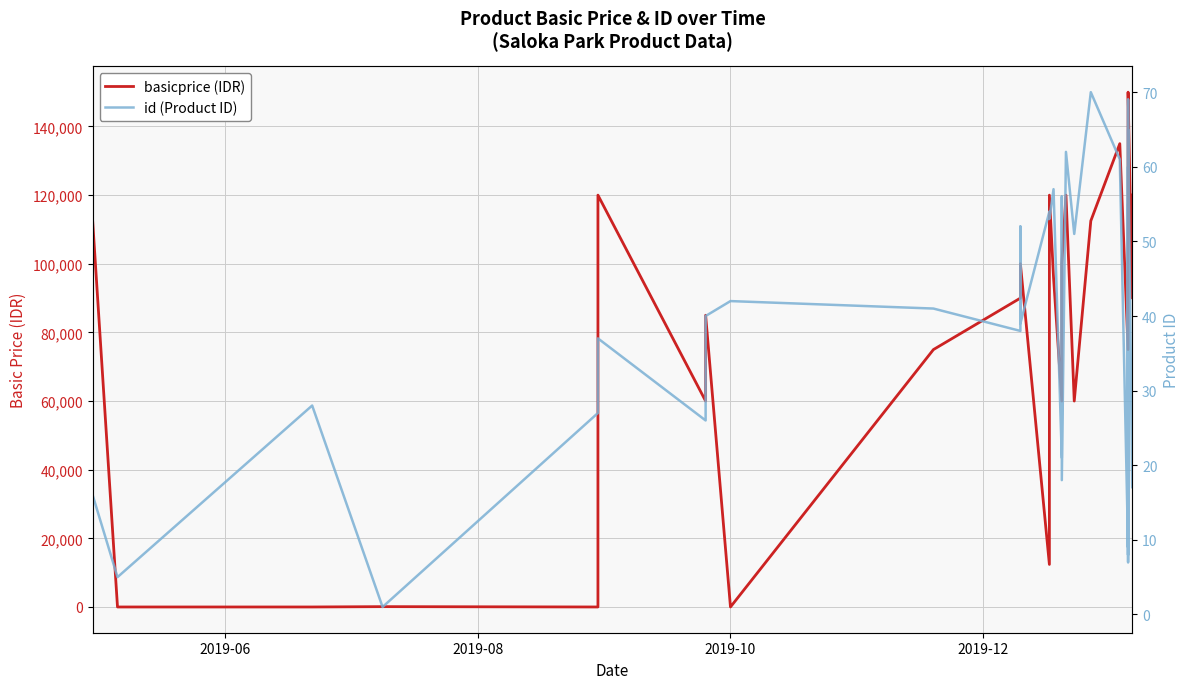

After their last crossing, which series has the higher values: basicprice or id?

basicprice